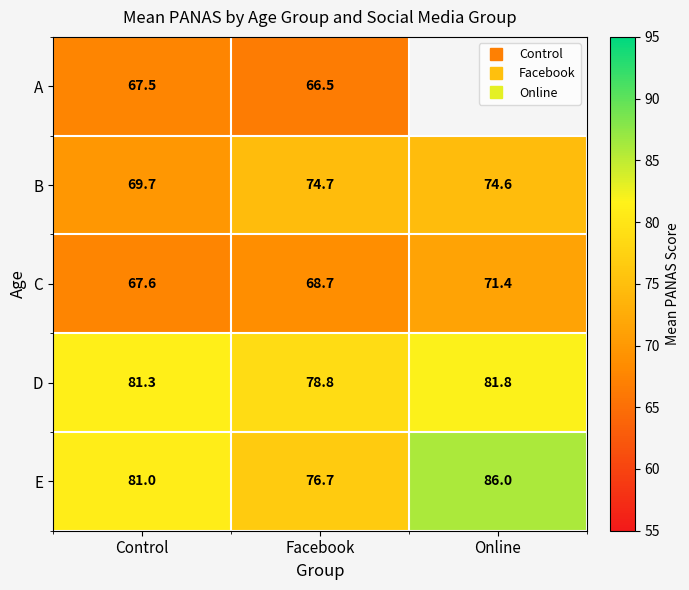

Which series has the largest total across all categories?

E